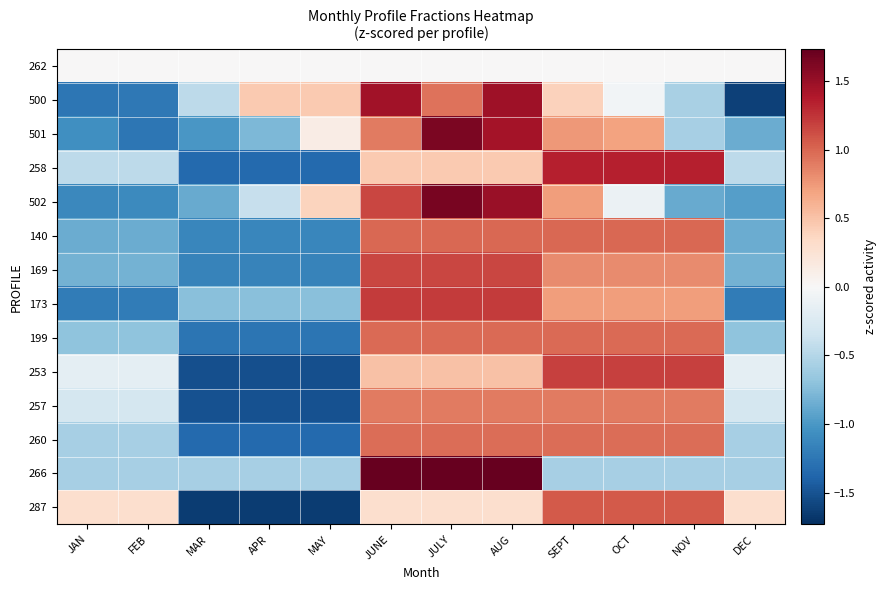

Reading left to right, what are all the values shown in this chart?

262: JAN=0.0	FEB=0.0	MAR=0.0	APR=0.0	MAY=0.0	JUNE=0.0	JULY=0.0	AUG=0.0	SEPT=0.0	OCT=0.0	NOV=0.0	DEC=0.0
500: JAN=-1.3	FEB=-1.2	MAR=-0.4	APR=0.5	MAY=0.5	JUNE=1.5	JULY=0.9	AUG=1.5	SEPT=0.4	OCT=-0.1	NOV=-0.6	DEC=-1.6
501: JAN=-1.1	FEB=-1.3	MAR=-1.0	APR=-0.8	MAY=0.1	JUNE=0.9	JULY=1.6	AUG=1.4	SEPT=0.7	OCT=0.7	NOV=-0.6	DEC=-0.9
258: JAN=-0.4	FEB=-0.4	MAR=-1.3	APR=-1.3	MAY=-1.3	JUNE=0.4	JULY=0.4	AUG=0.4	SEPT=1.3	OCT=1.3	NOV=1.3	DEC=-0.4
502: JAN=-1.1	FEB=-1.1	MAR=-0.9	APR=-0.4	MAY=0.4	JUNE=1.2	JULY=1.6	AUG=1.5	SEPT=0.7	OCT=-0.1	NOV=-0.9	DEC=-1.0
140: JAN=-0.9	FEB=-0.9	MAR=-1.1	APR=-1.1	MAY=-1.1	JUNE=1.0	JULY=1.0	AUG=1.0	SEPT=1.0	OCT=1.0	NOV=1.0	DEC=-0.9
169: JAN=-0.8	FEB=-0.8	MAR=-1.2	APR=-1.2	MAY=-1.2	JUNE=1.2	JULY=1.2	AUG=1.2	SEPT=0.8	OCT=0.8	NOV=0.8	DEC=-0.8
173: JAN=-1.2	FEB=-1.2	MAR=-0.7	APR=-0.7	MAY=-0.7	JUNE=1.2	JULY=1.2	AUG=1.2	SEPT=0.7	OCT=0.7	NOV=0.7	DEC=-1.2
199: JAN=-0.7	FEB=-0.7	MAR=-1.3	APR=-1.3	MAY=-1.3	JUNE=1.0	JULY=1.0	AUG=1.0	SEPT=1.0	OCT=1.0	NOV=1.0	DEC=-0.7
253: JAN=-0.2	FEB=-0.2	MAR=-1.5	APR=-1.5	MAY=-1.5	JUNE=0.5	JULY=0.5	AUG=0.5	SEPT=1.2	OCT=1.2	NOV=1.2	DEC=-0.2
257: JAN=-0.3	FEB=-0.3	MAR=-1.5	APR=-1.5	MAY=-1.5	JUNE=0.9	JULY=0.9	AUG=0.9	SEPT=0.9	OCT=0.9	NOV=0.9	DEC=-0.3
260: JAN=-0.6	FEB=-0.6	MAR=-1.3	APR=-1.3	MAY=-1.3	JUNE=1.0	JULY=1.0	AUG=1.0	SEPT=1.0	OCT=1.0	NOV=1.0	DEC=-0.6
266: JAN=-0.6	FEB=-0.6	MAR=-0.6	APR=-0.6	MAY=-0.6	JUNE=1.7	JULY=1.7	AUG=1.7	SEPT=-0.6	OCT=-0.6	NOV=-0.6	DEC=-0.6
287: JAN=0.3	FEB=0.3	MAR=-1.6	APR=-1.6	MAY=-1.6	JUNE=0.3	JULY=0.3	AUG=0.3	SEPT=1.1	OCT=1.1	NOV=1.1	DEC=0.3